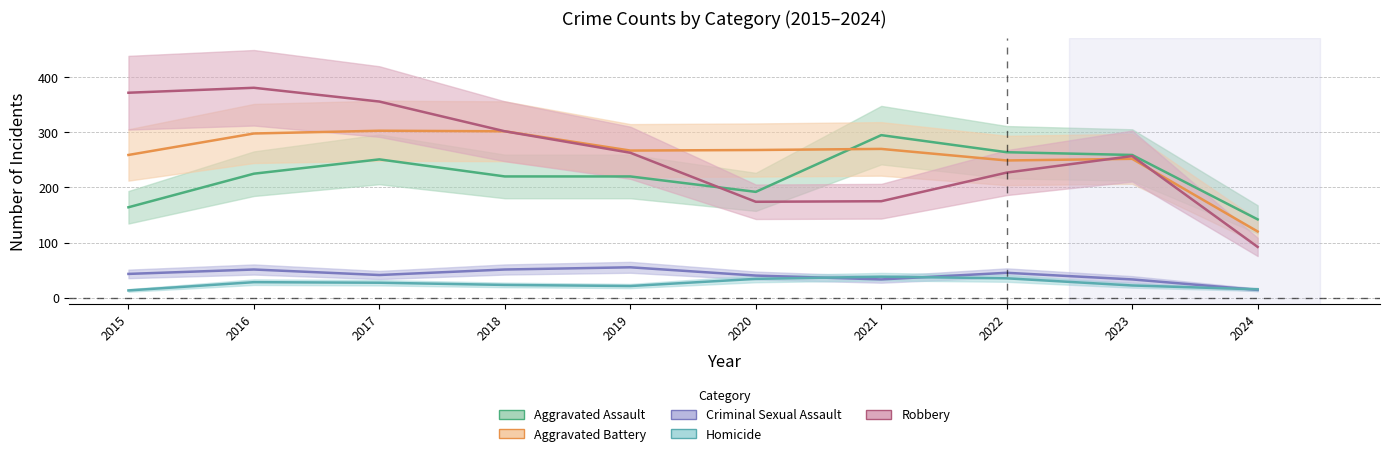

List the labels in order of Robbery value, largest first.

2016, 2015, 2017, 2018, 2019, 2023, 2022, 2021, 2020, 2024